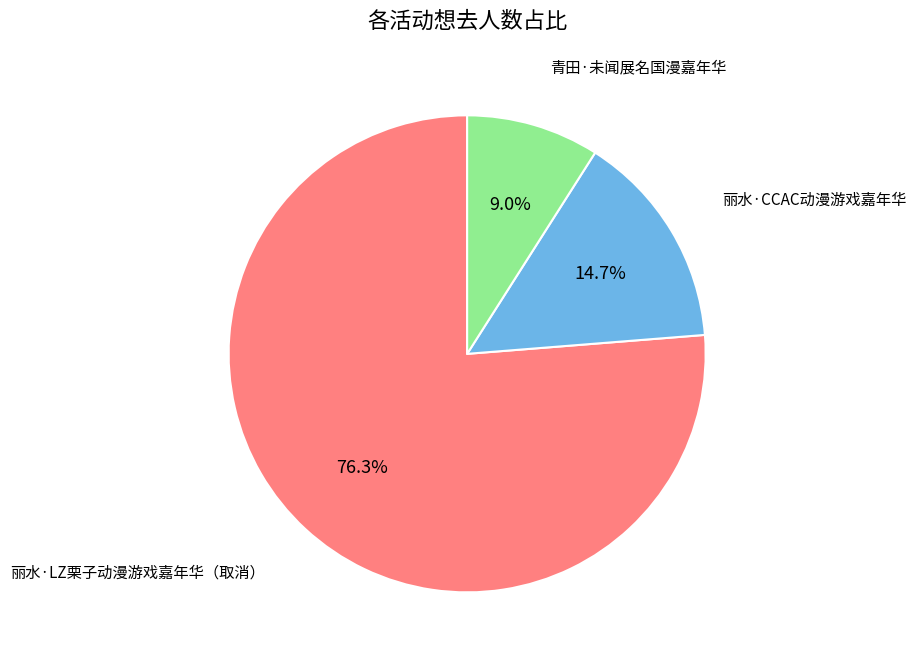

How many slices are in this pie chart?

3